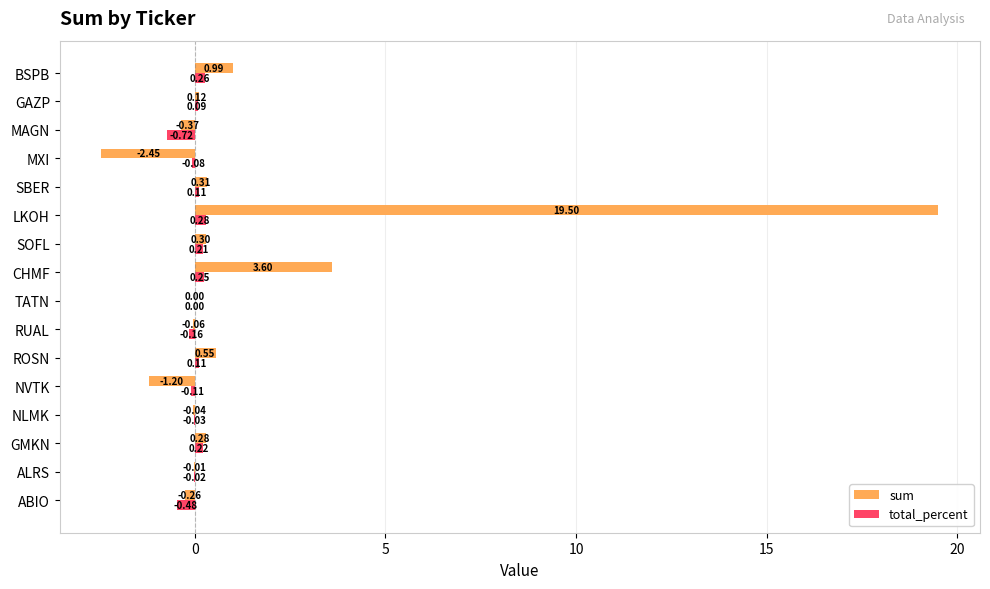

What is the sum of the total_percent values at SBER and SOFL?

0.3